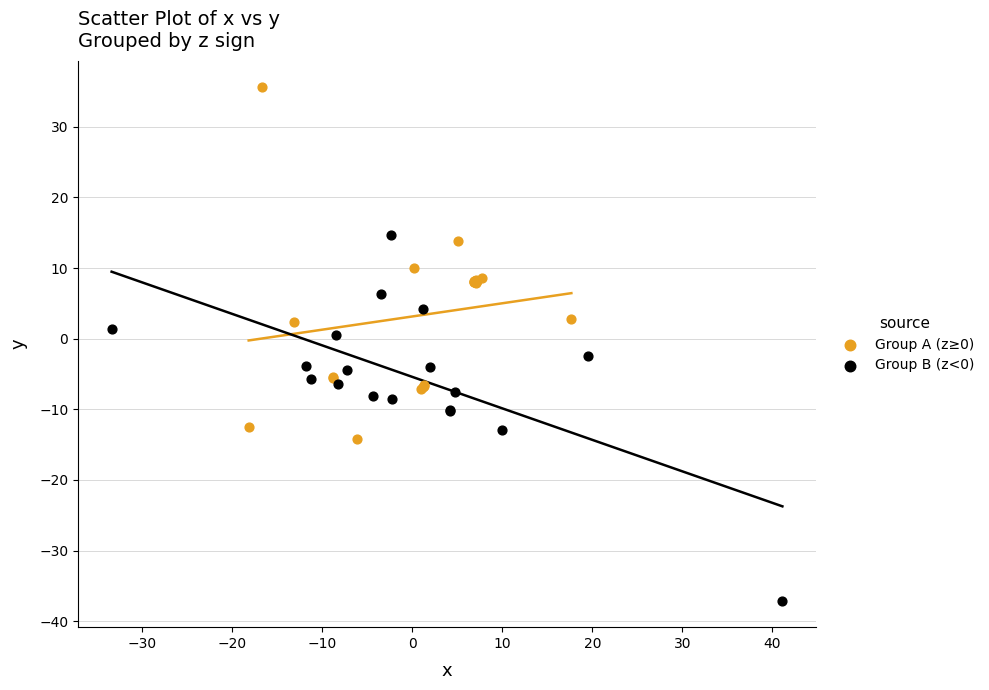

Which series reaches the minimum Y coordinate?

Group B (z<0)